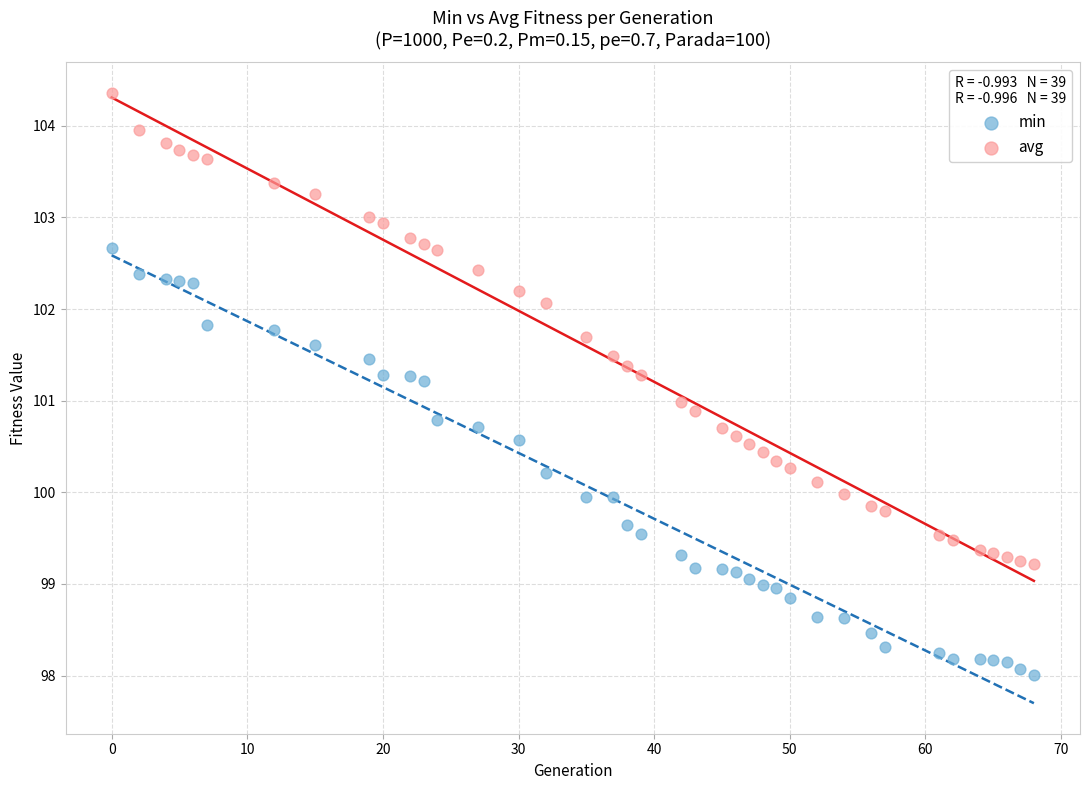

Which series reaches the minimum Y coordinate?

min